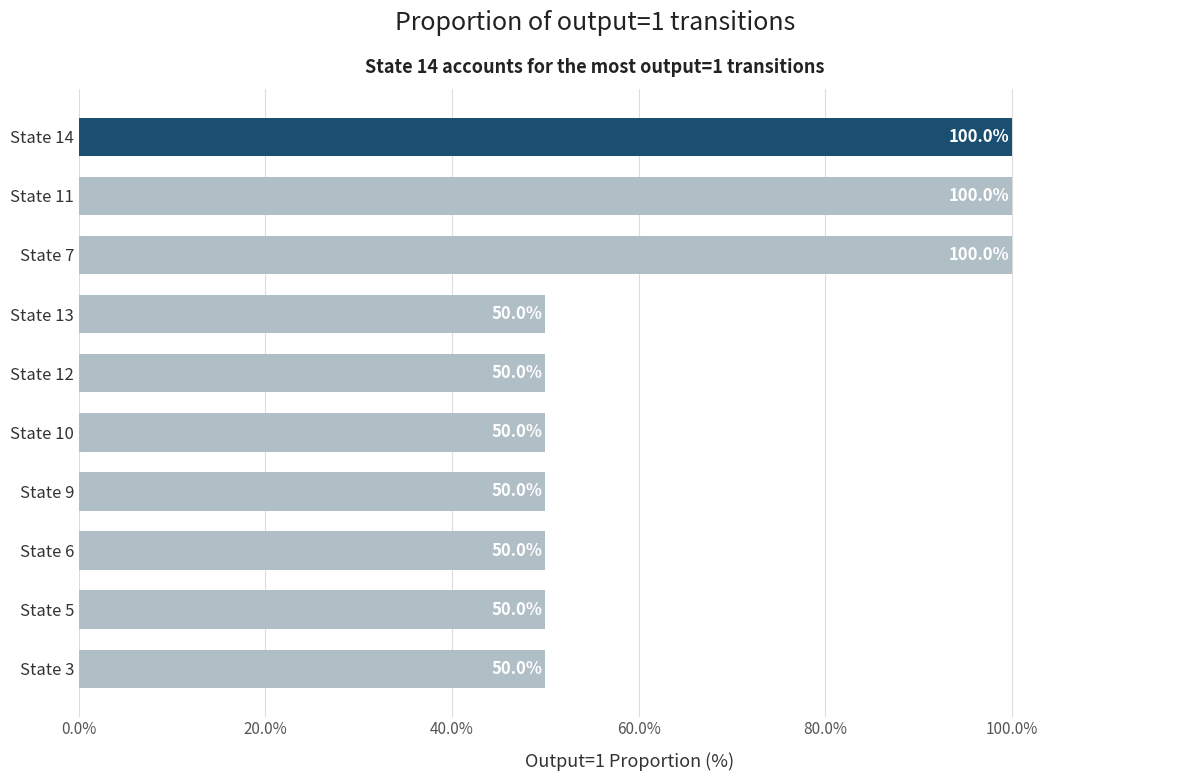

What is the smallest value displayed?

50